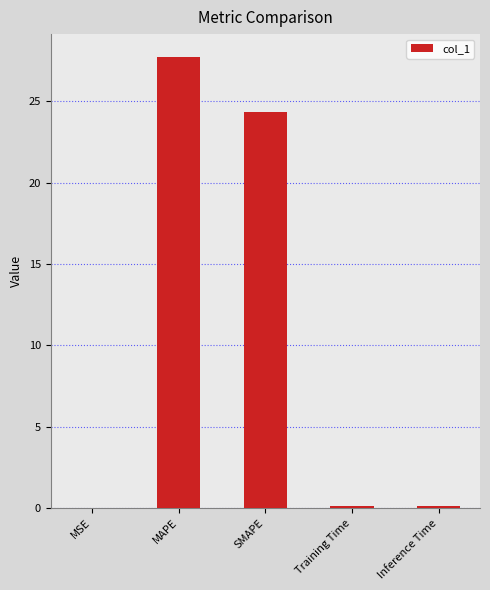

What is the difference between the values at Training Time and SMAPE?

24.2